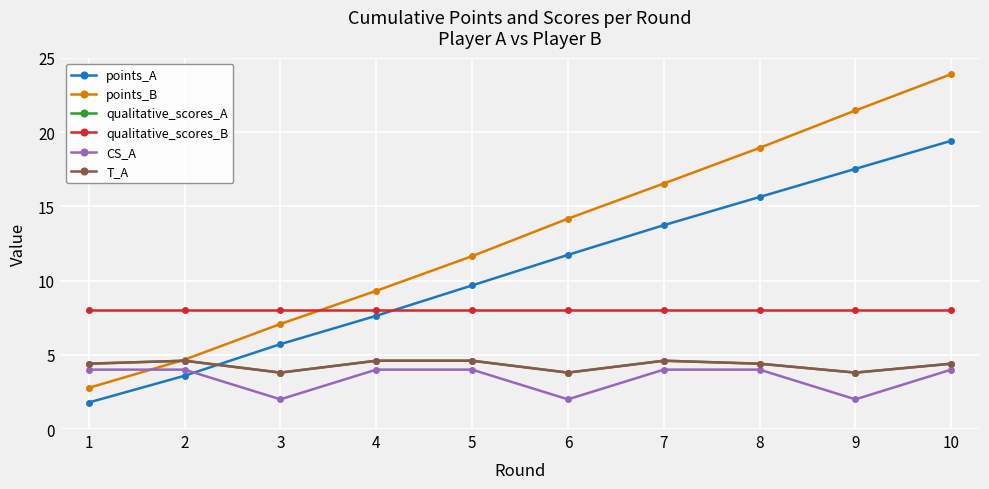

Which has a higher value, 10 or 4?

10